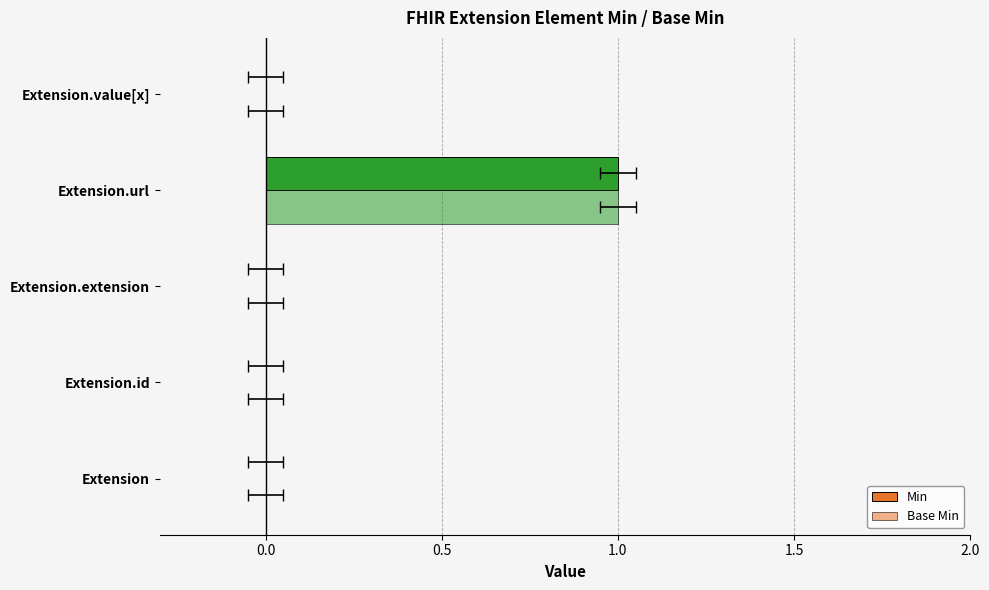

Count the Base Min values in the range 0 to 1.

5